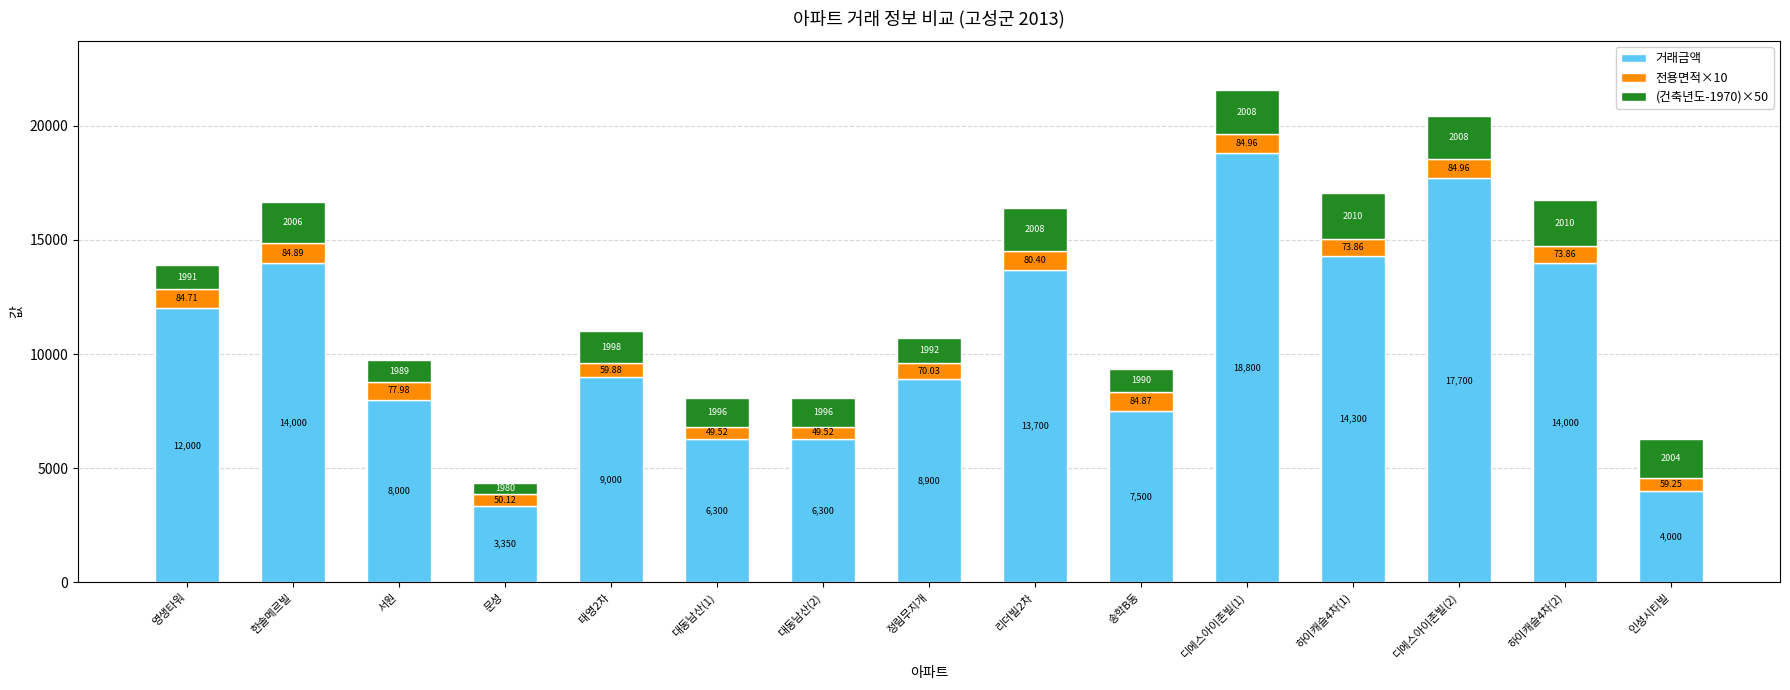

What is the total value across all series at 리더빌2차?

16404.0